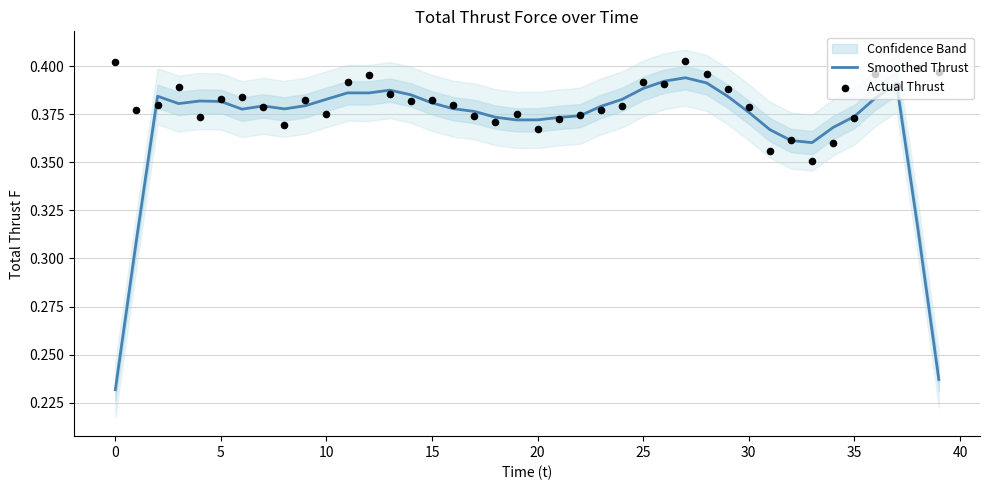

At how many categories does at least one series exceed 0?

40